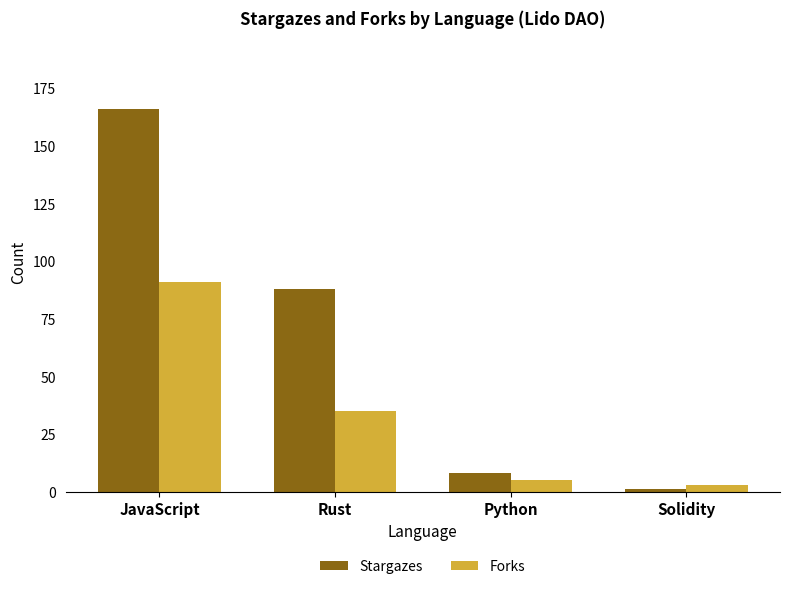

Reading left to right, extract all data points from this chart.

Stargazes: JavaScript=166	Rust=88	Python=8	Solidity=1
Forks: JavaScript=91	Rust=35	Python=5	Solidity=3